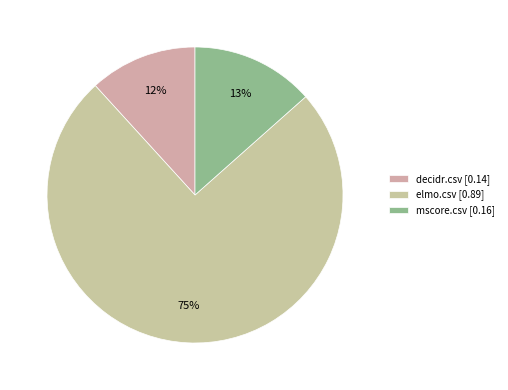

Which slice is the largest?

elmo.csv [0.89]